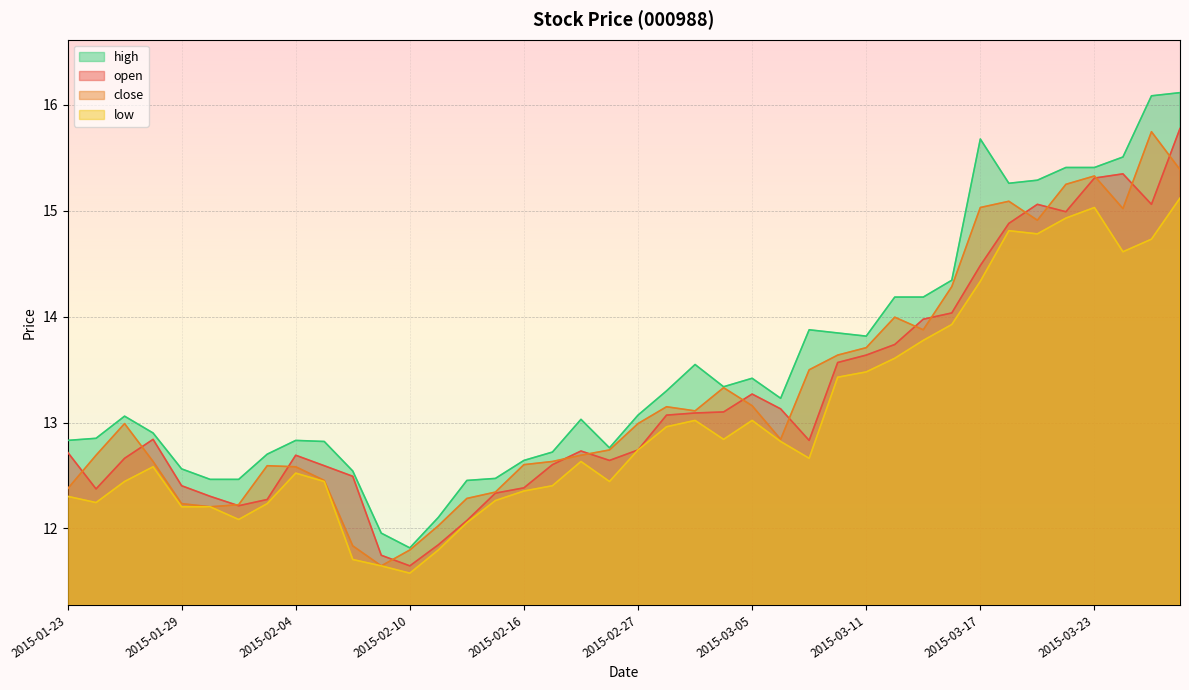

Does the chart display data point markers on the line(s)?

No